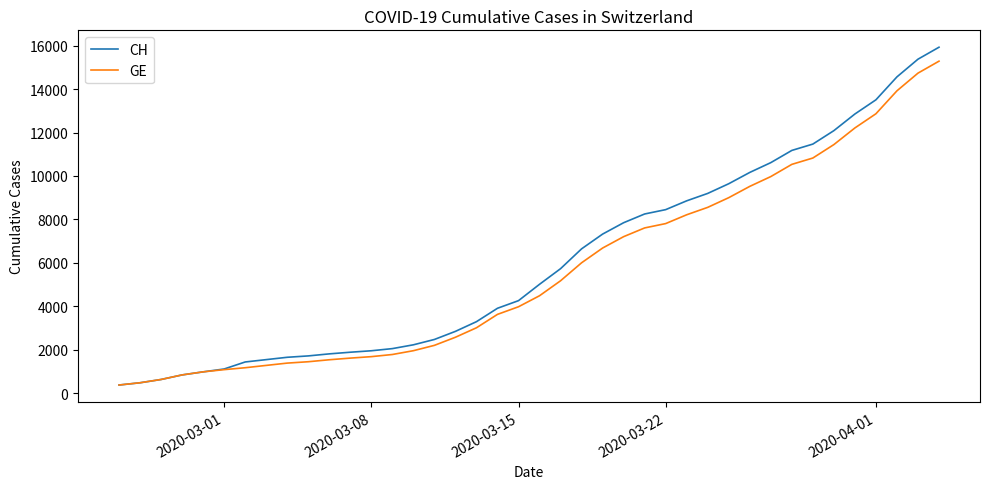

What is the minimum value for CH?

375